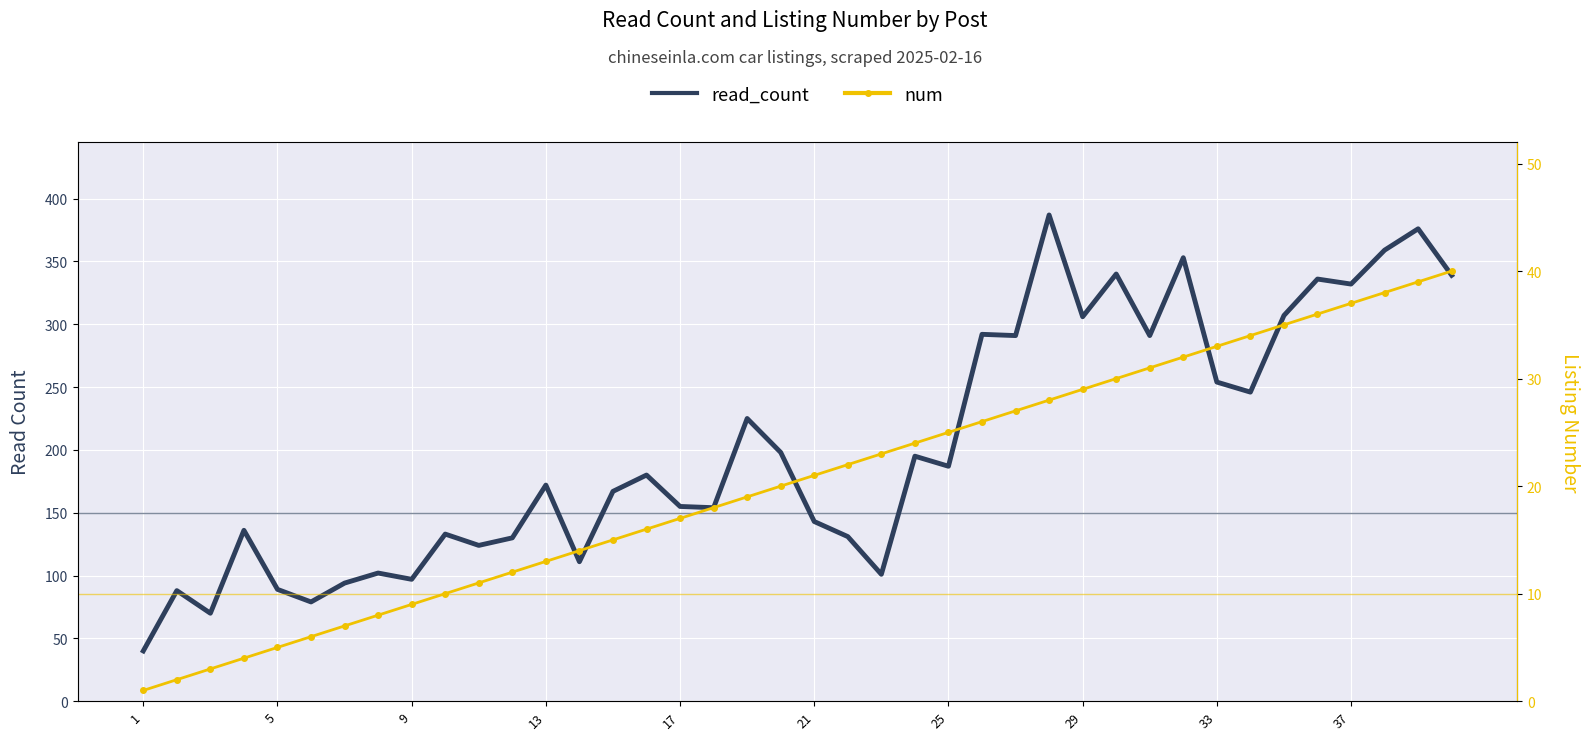

What is the difference between the second highest and minimum values in the num series?

38